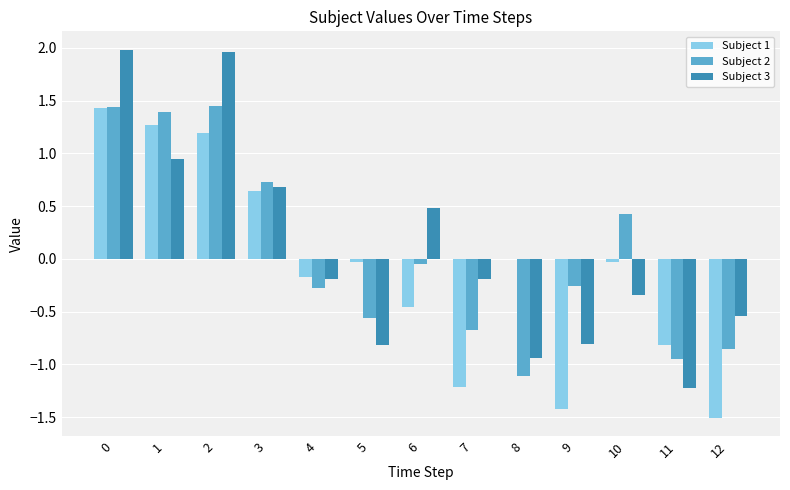

Are the bars horizontal?

No